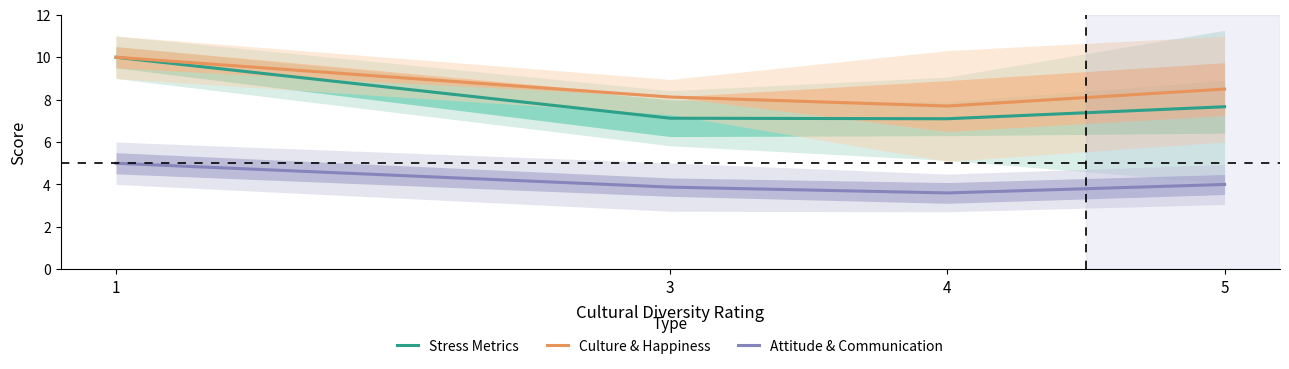

At which category is the sum across all series the highest?

1